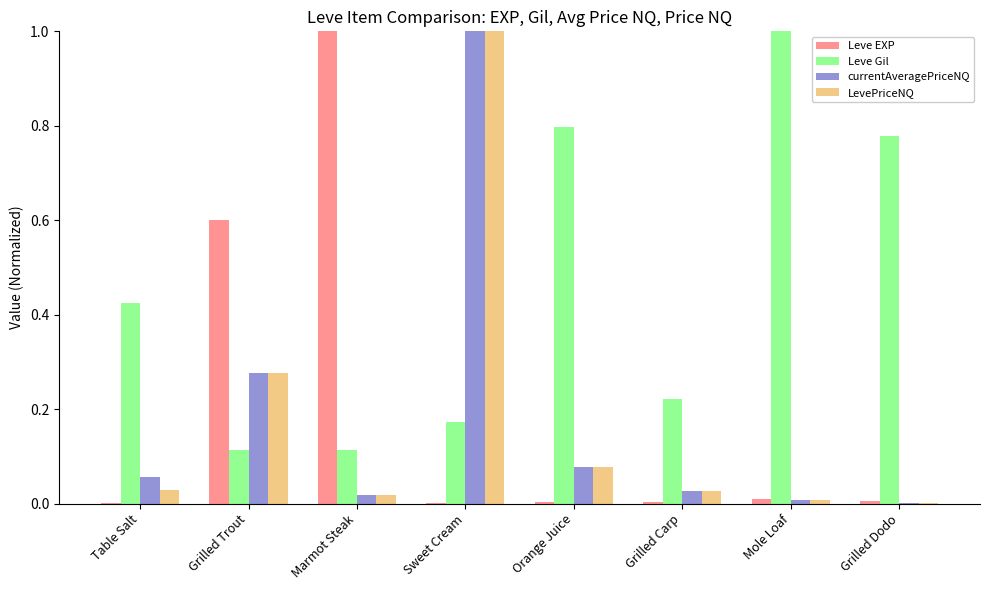

Which category has the highest value in the Leve EXP series?

Marmot Steak